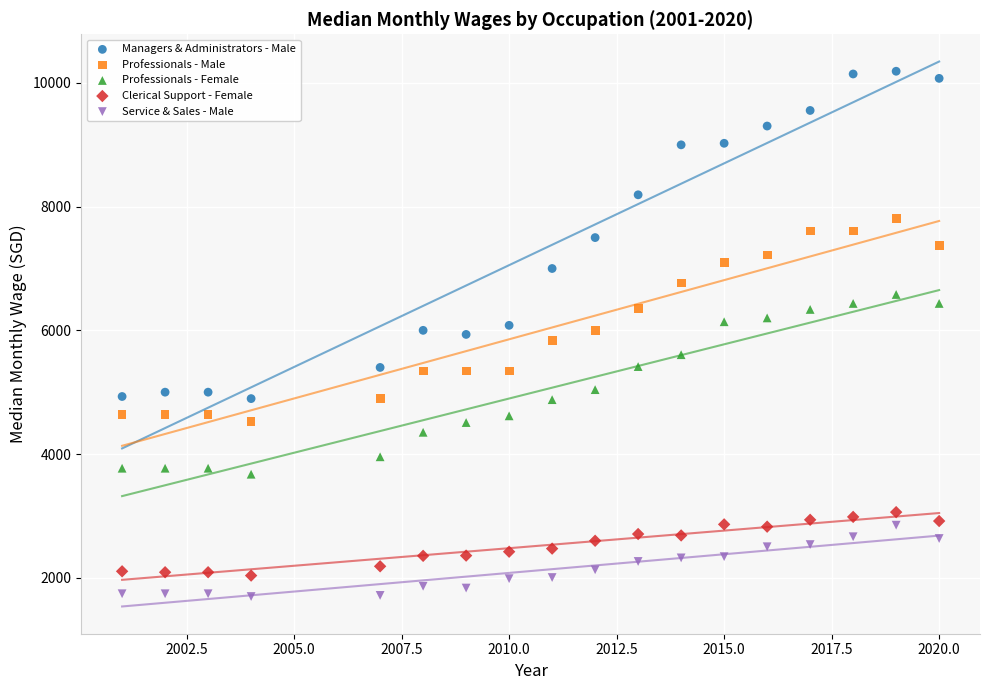

Which series contains the highest Y value?

Managers & Administrators - Male